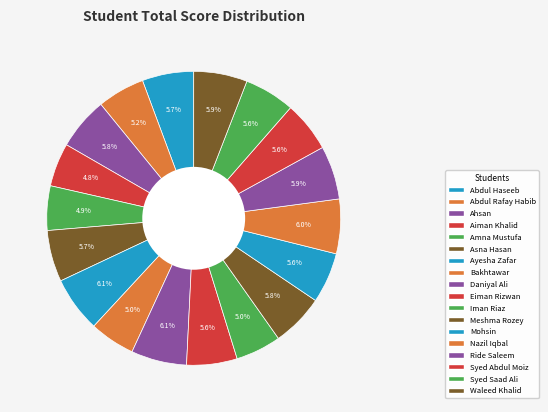

To the nearest percent, what is the average slice percentage?

6%